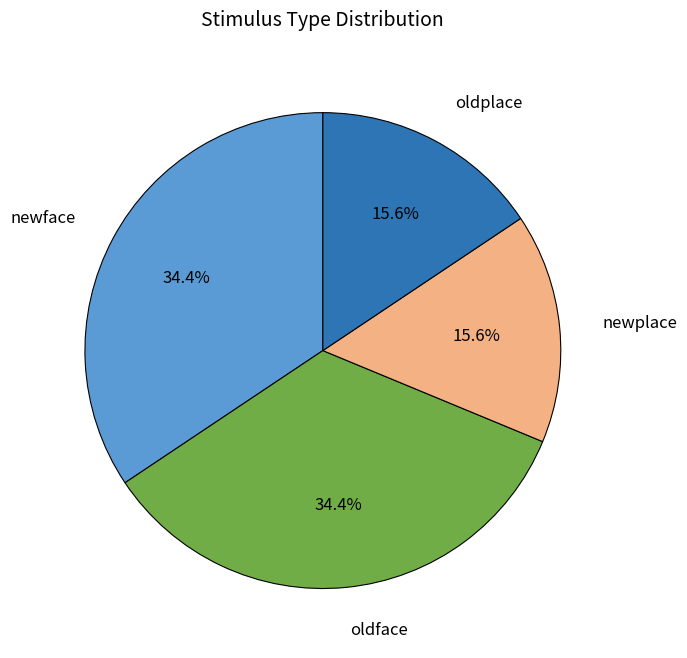

Does any single category account for the majority?

No